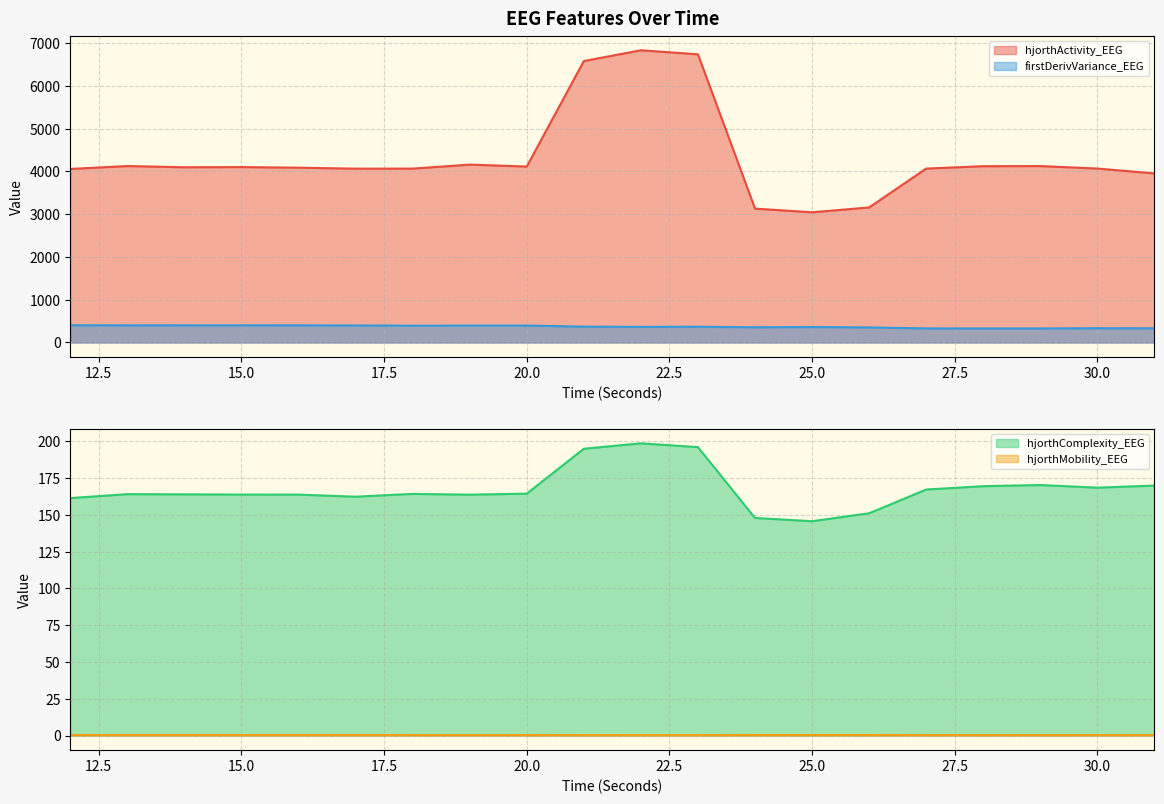

What is the spread (max minus min) of values at 28?

4121.8